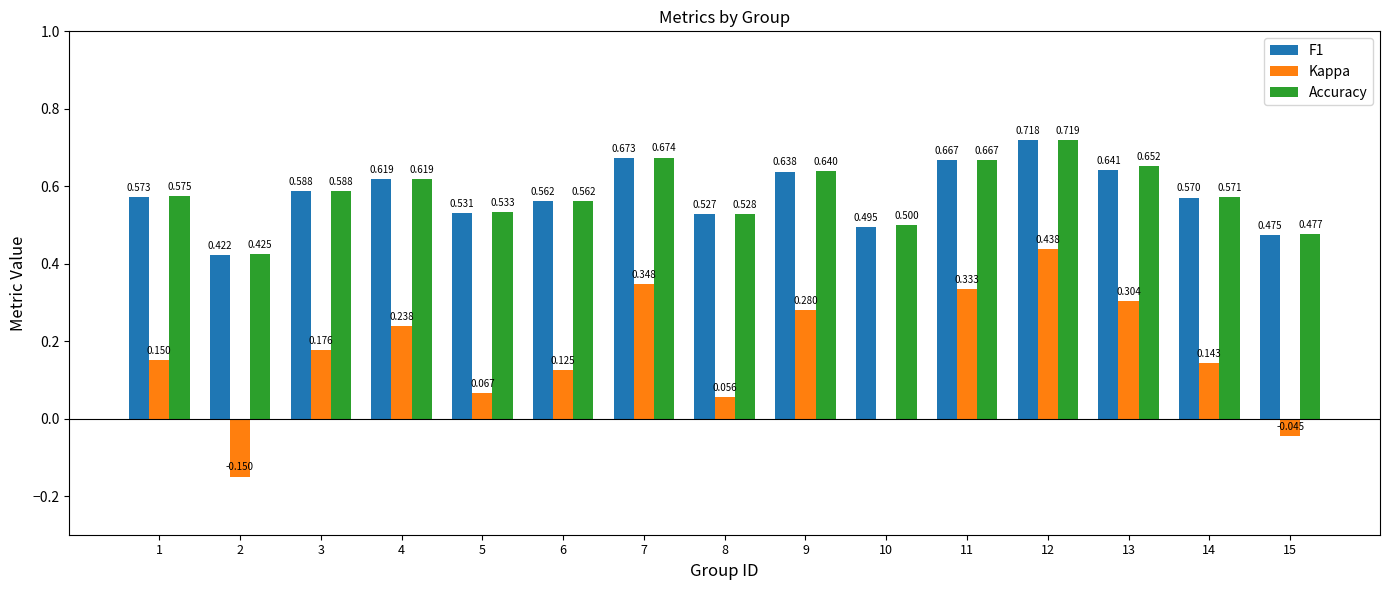

Which series has the widest spread of values?

Kappa